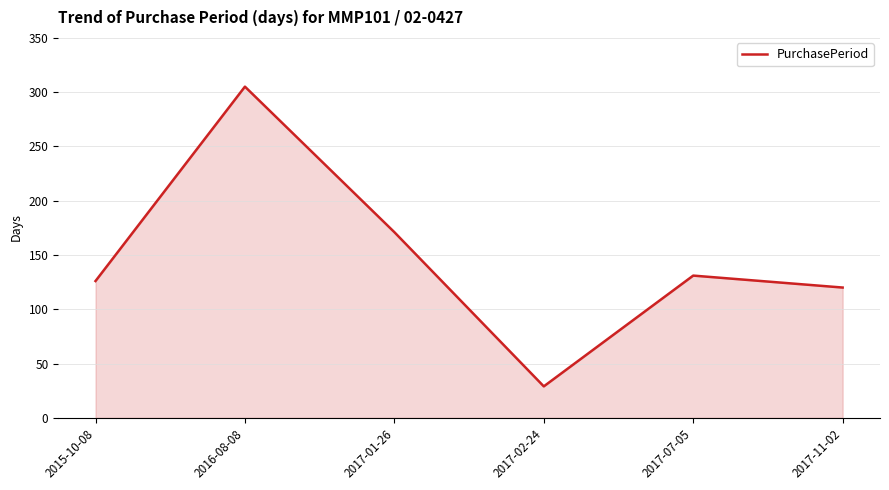

Where is the first local minimum?

2017-02-24